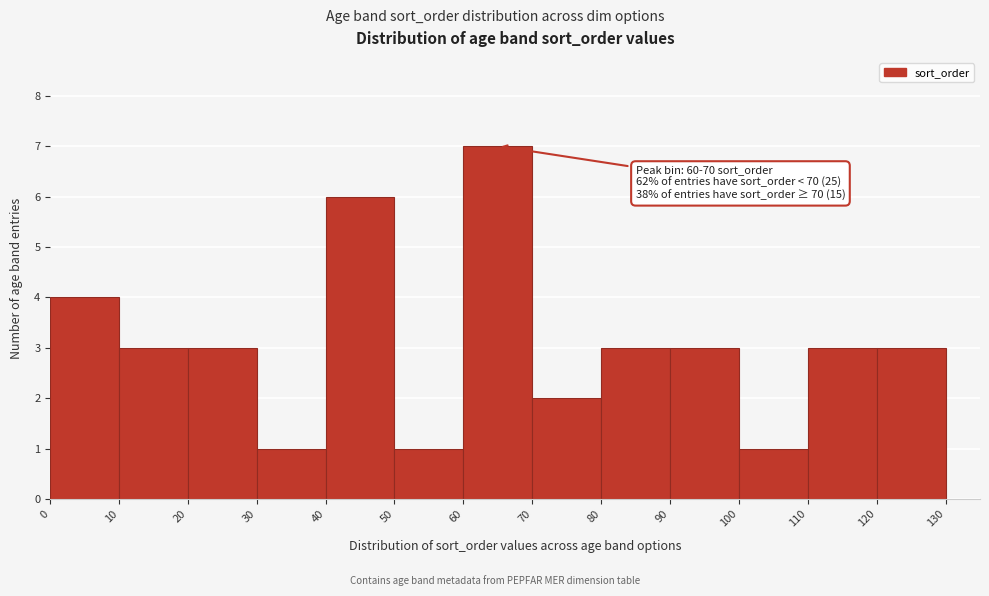

Which range on the x-axis has the tallest bar?

60 to 70